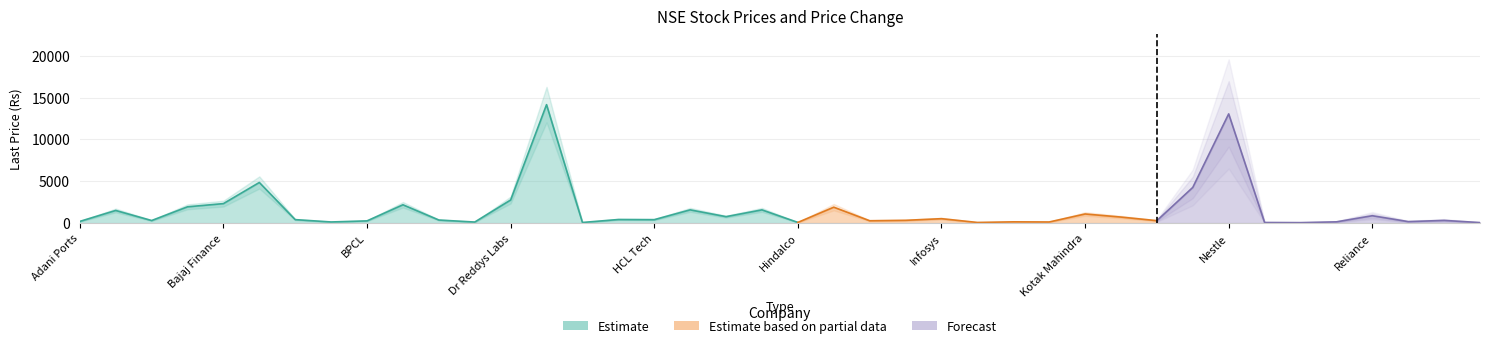

At which label does LastPrice reach its peak?

Eicher Motors